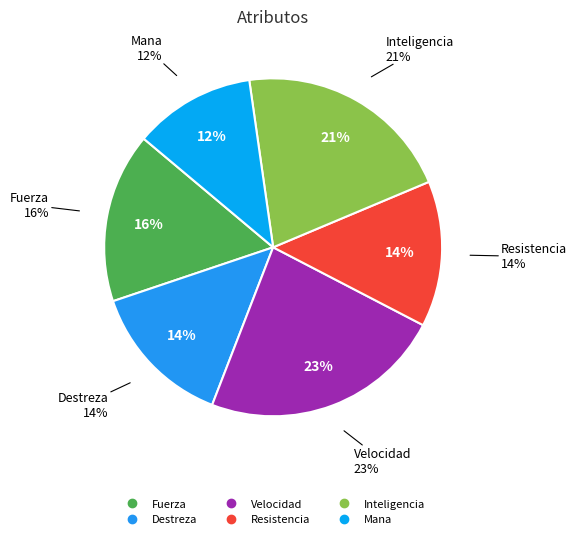

Does any single category account for the majority?

No